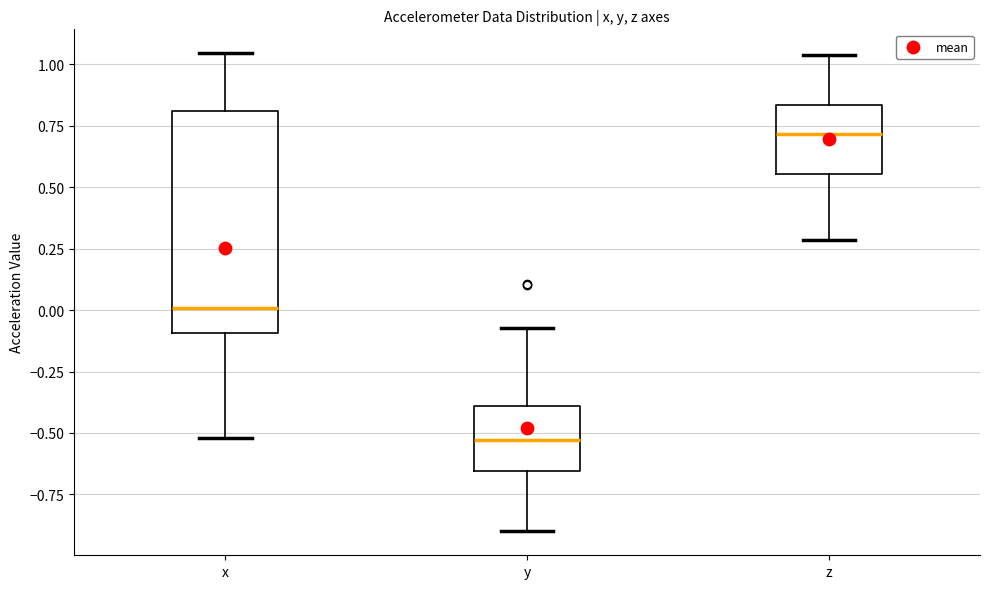

Reading left to right, transcribe this box plot: for each box, give where its median line is, the range the box spans, and where its two whiskers end, as read against the y-axis. The values are not printed on the chart, so give them approximately, as read against the axis.

x: median 0.00, box -0.10 to 0.80, whiskers -0.50 to 1.05
y: median -0.55, box -0.65 to -0.40, whiskers -0.90 to -0.05
z: median 0.70, box 0.55 to 0.85, whiskers 0.30 to 1.05